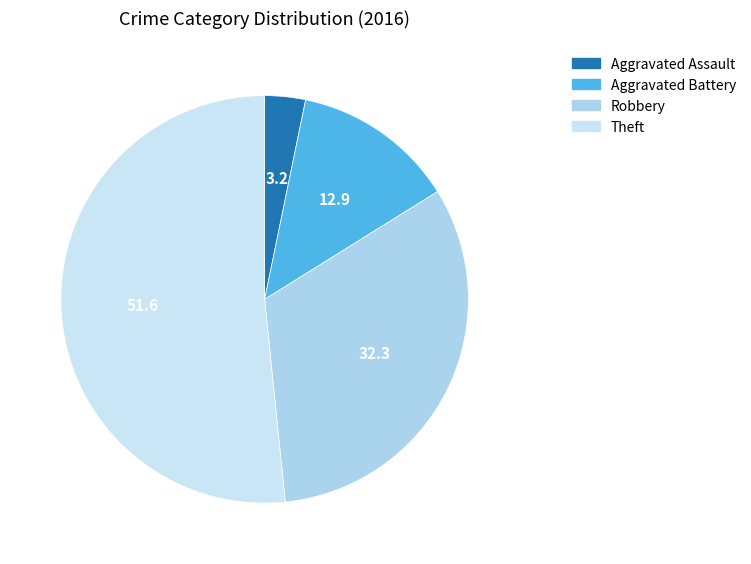

What is the total percentage of Aggravated Assault and Theft?

54.8%